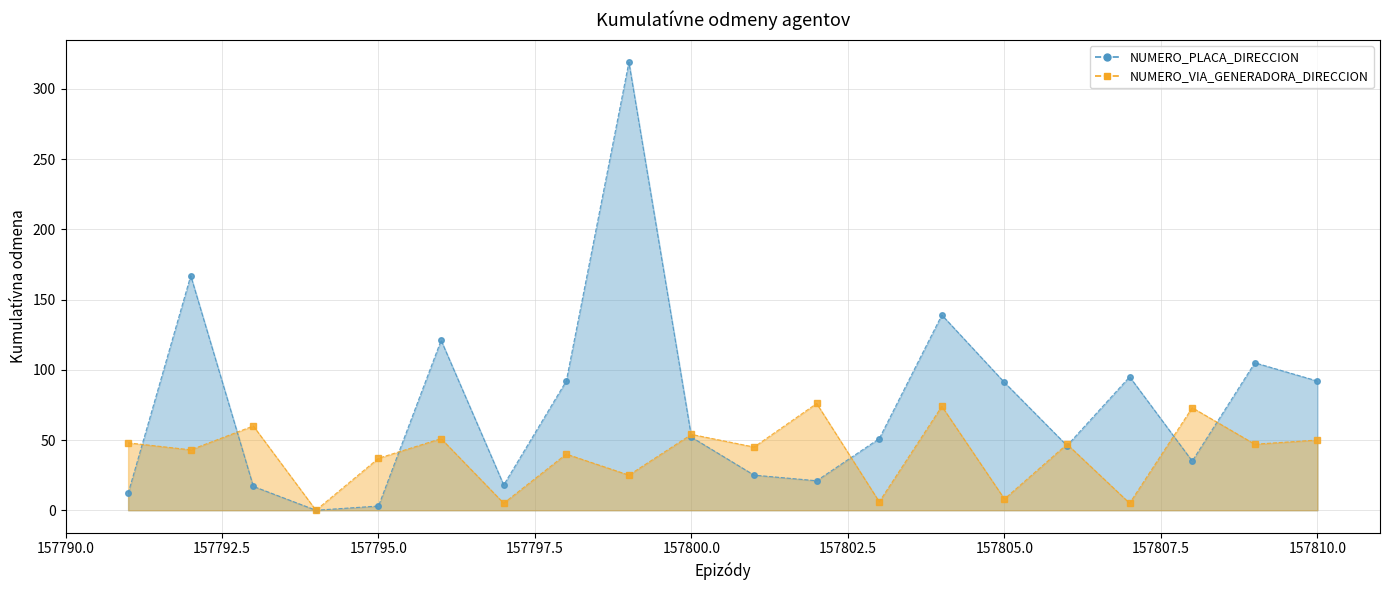

Where is the first local maximum for NUMERO_PLACA_DIRECCION?

157792